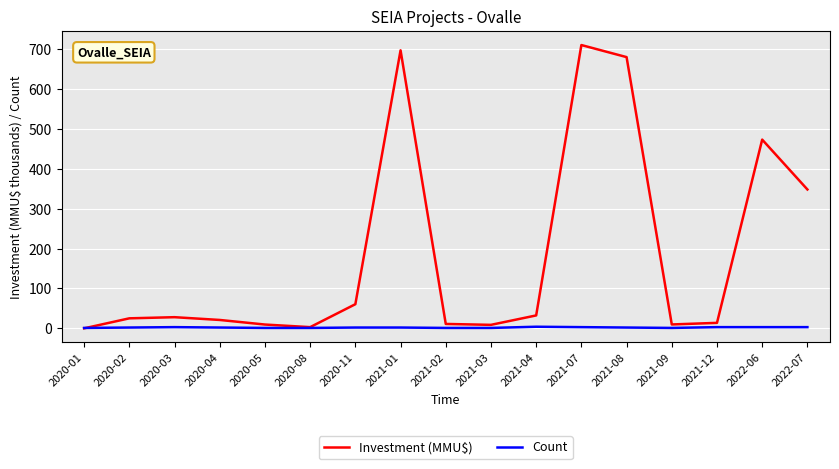

Which series has the largest total across all categories?

Investment (MMU$)